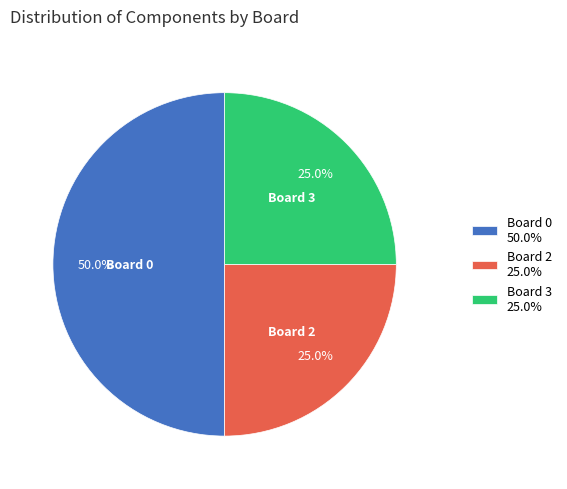

Which category has the biggest portion of the pie?

Board 0